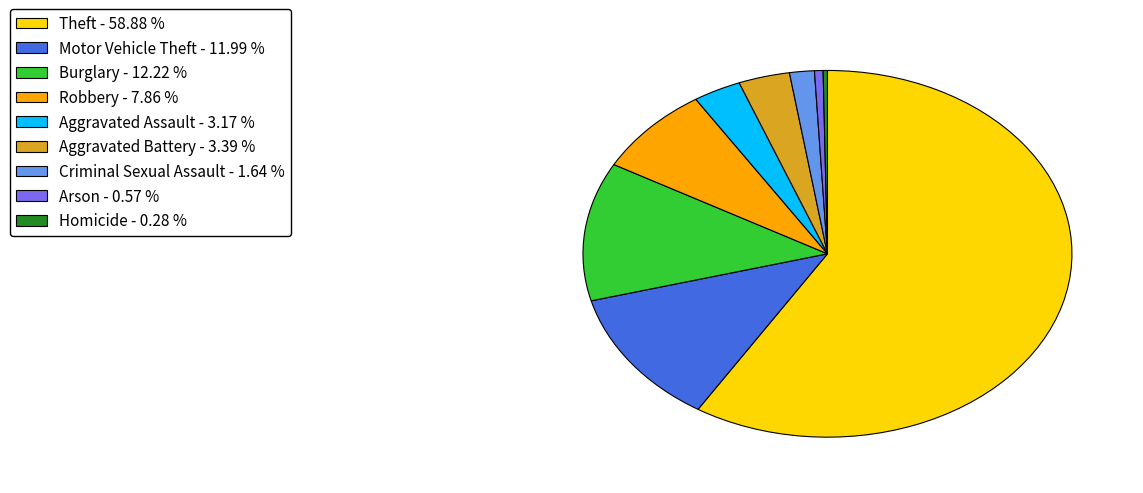

Is there a majority slice in this chart?

Yes